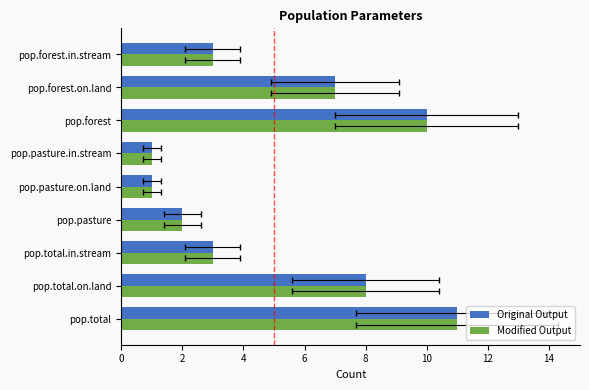

What is the average value of the Modified Output series?

5